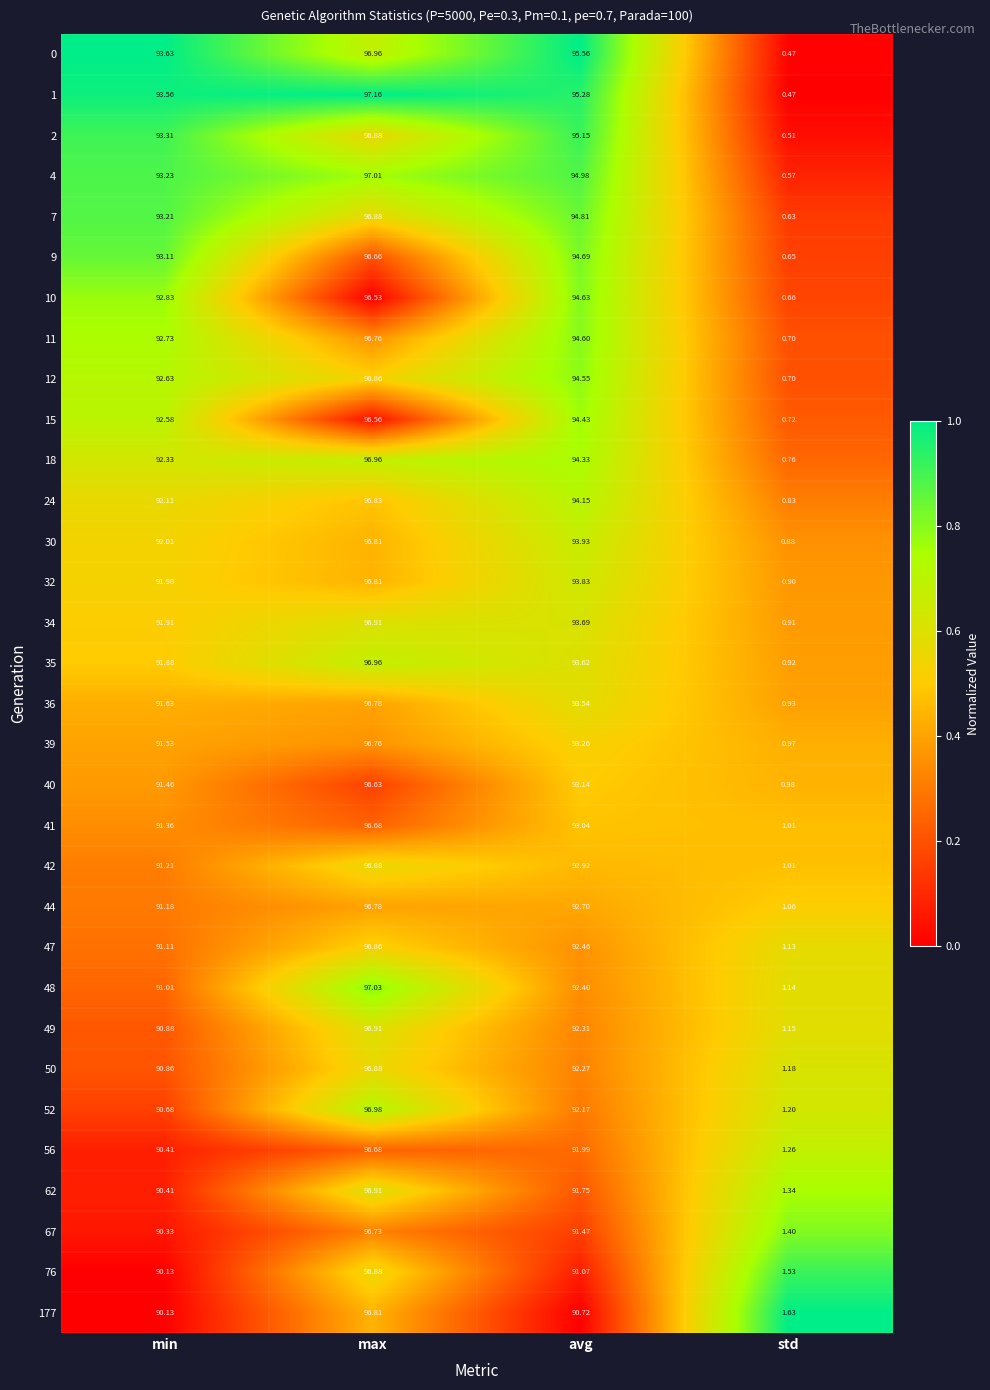

Is the value of 10 at std greater than the value of 2 at min?

No